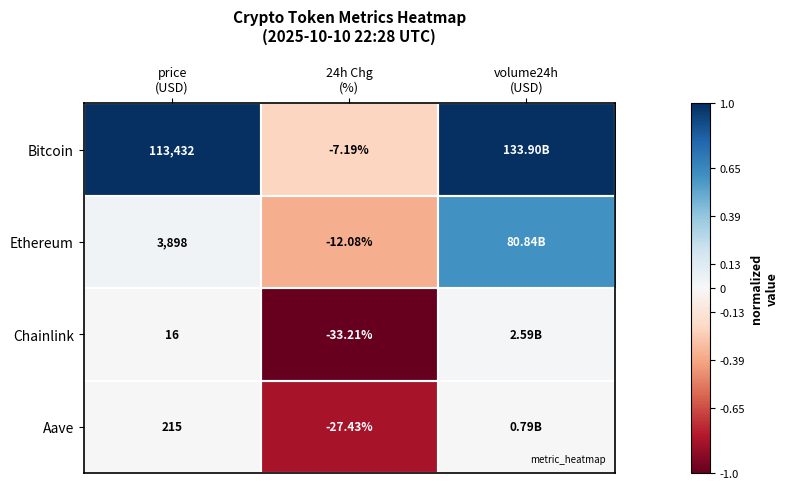

Which series has the largest total across all categories?

Bitcoin